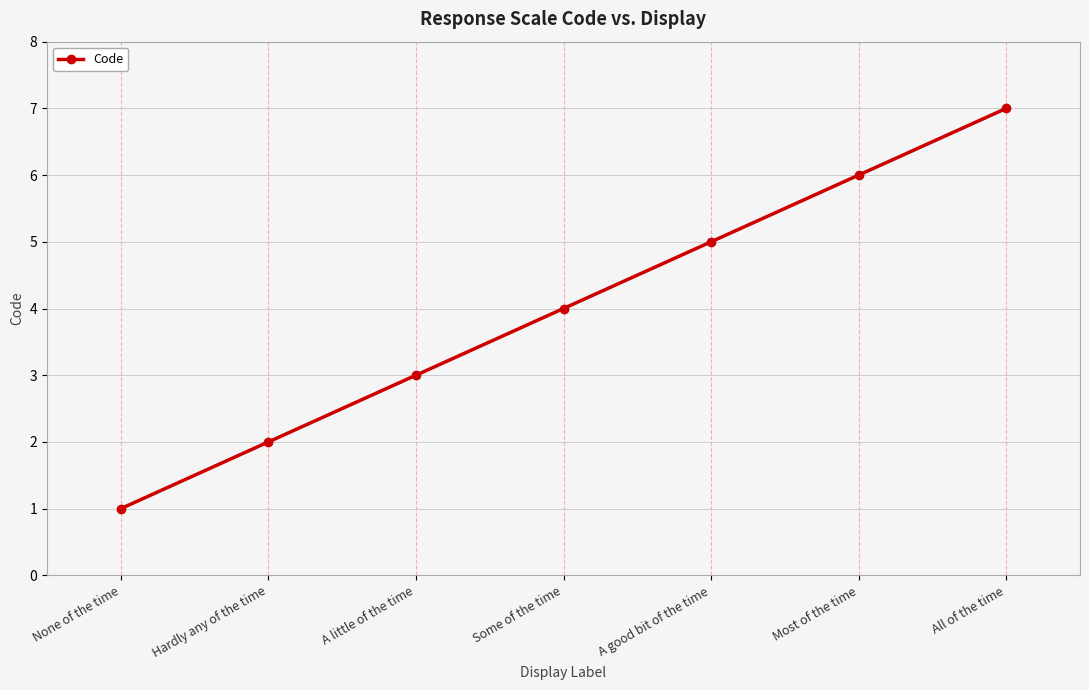

What is the smallest value displayed?

1